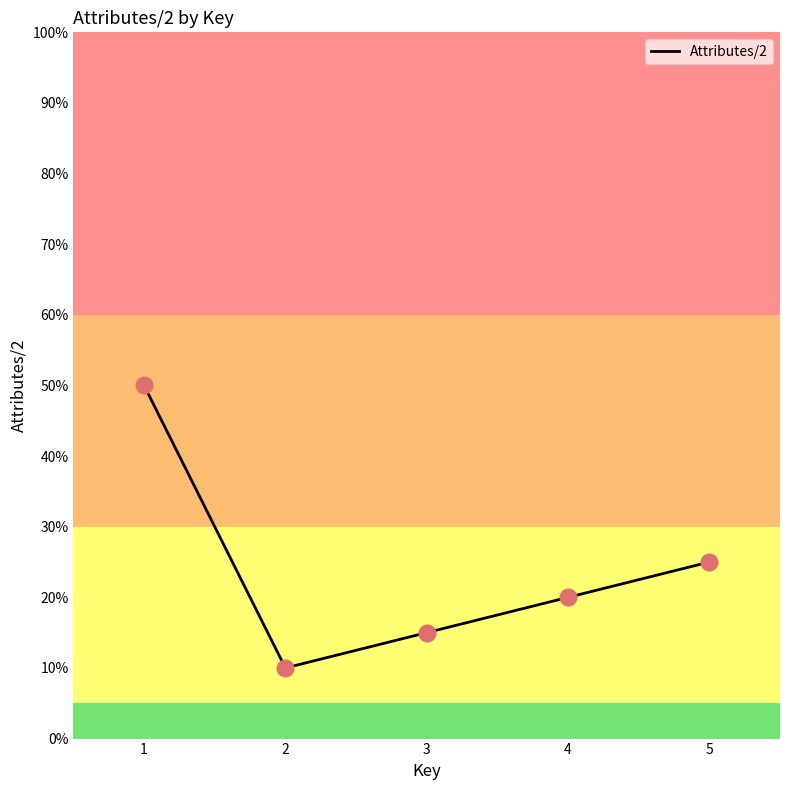

What is the ratio of the value at 3 to the value at 5?

0.6